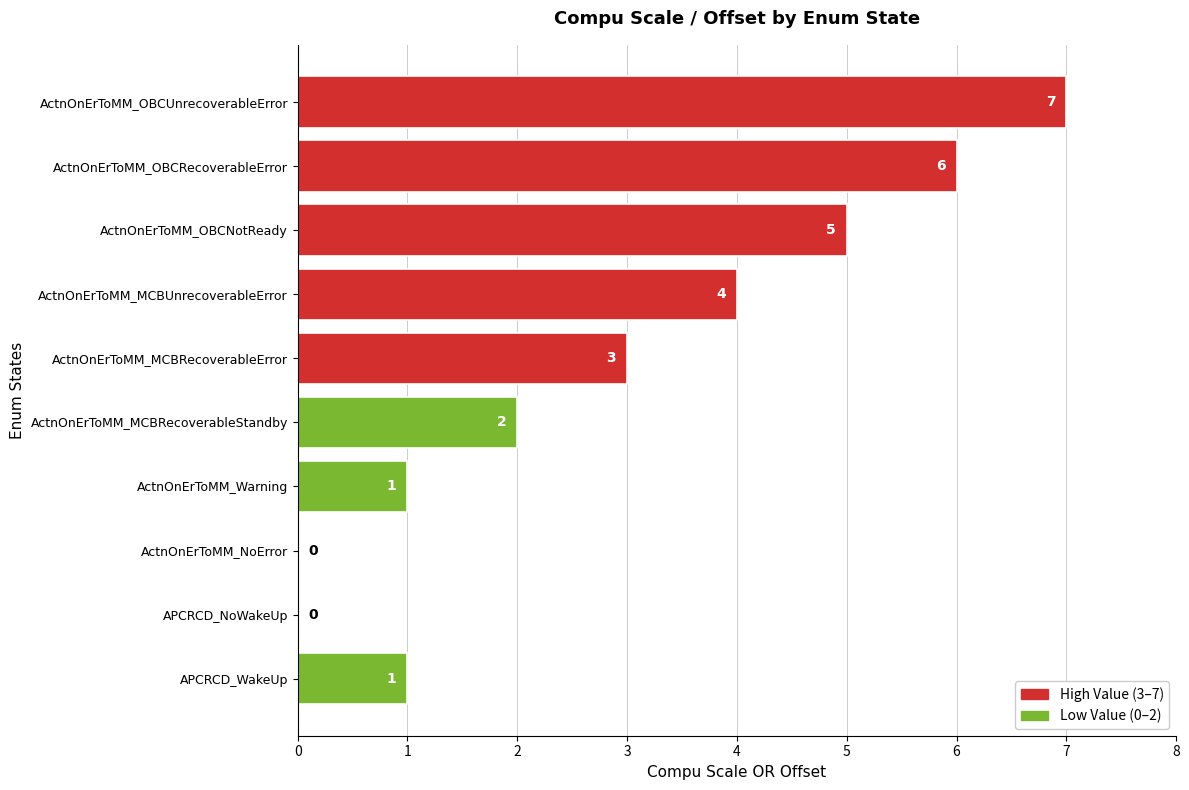

What is the average value?

3